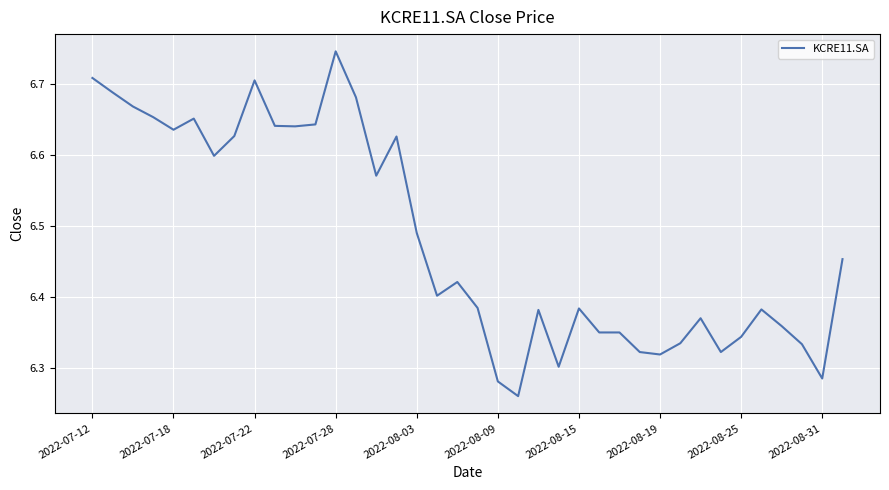

What is the difference between the maximum and minimum values?

0.5